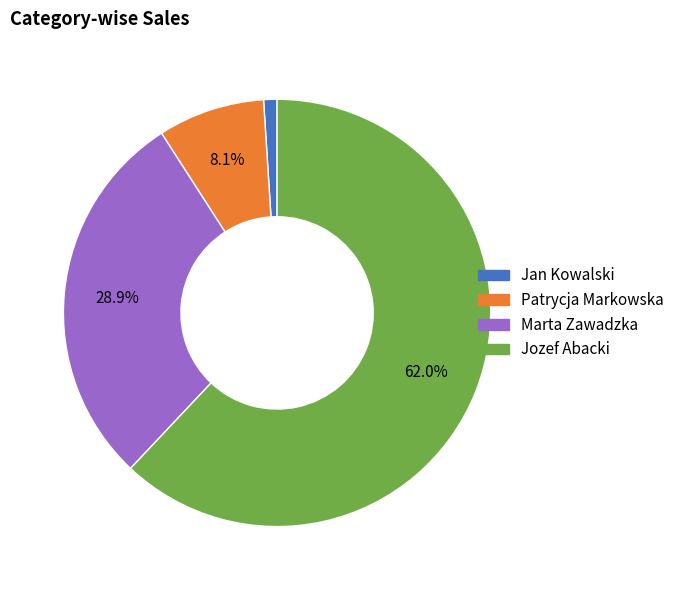

How many slices are in this pie chart?

4